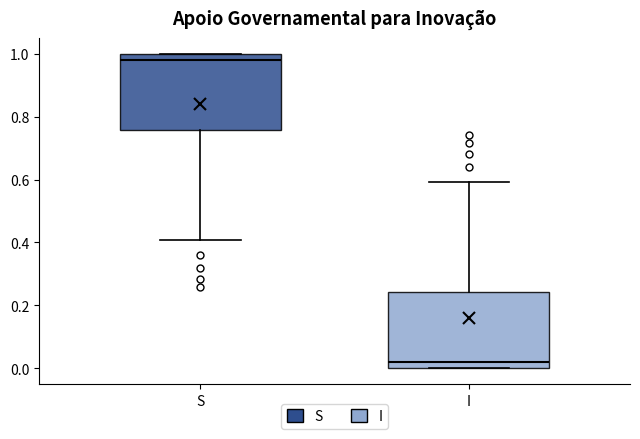

Which box has the lowest median line?

I